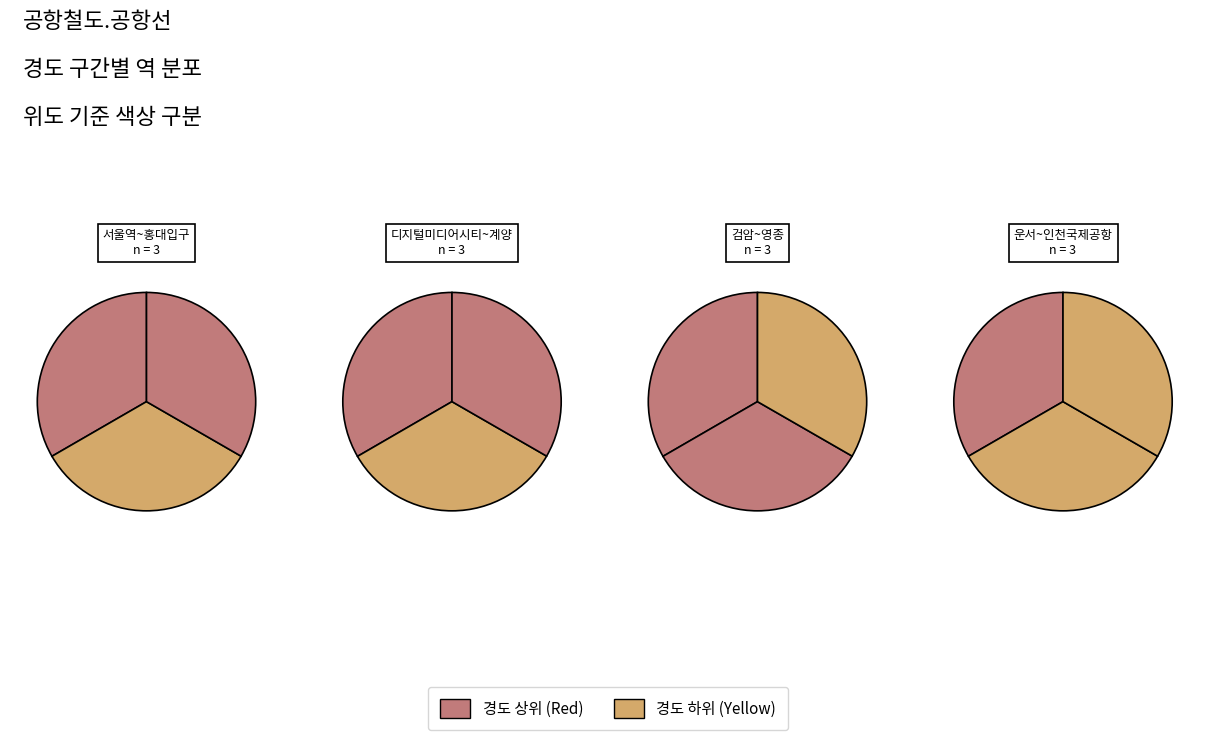

Count the number of slices in the pie.

12